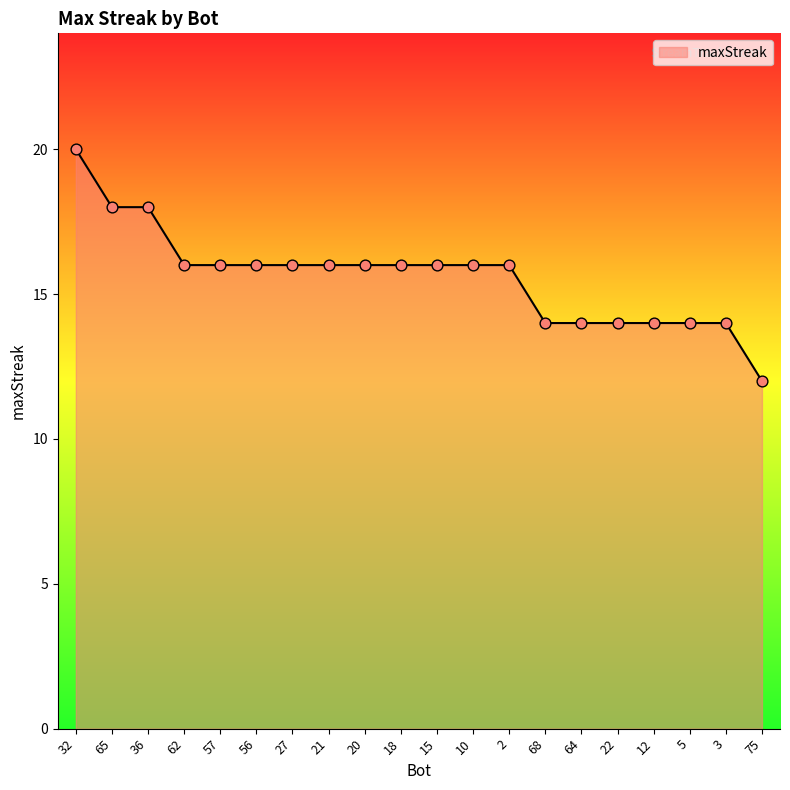

What is the ratio of the value at 21 to the value at 2?

1.0